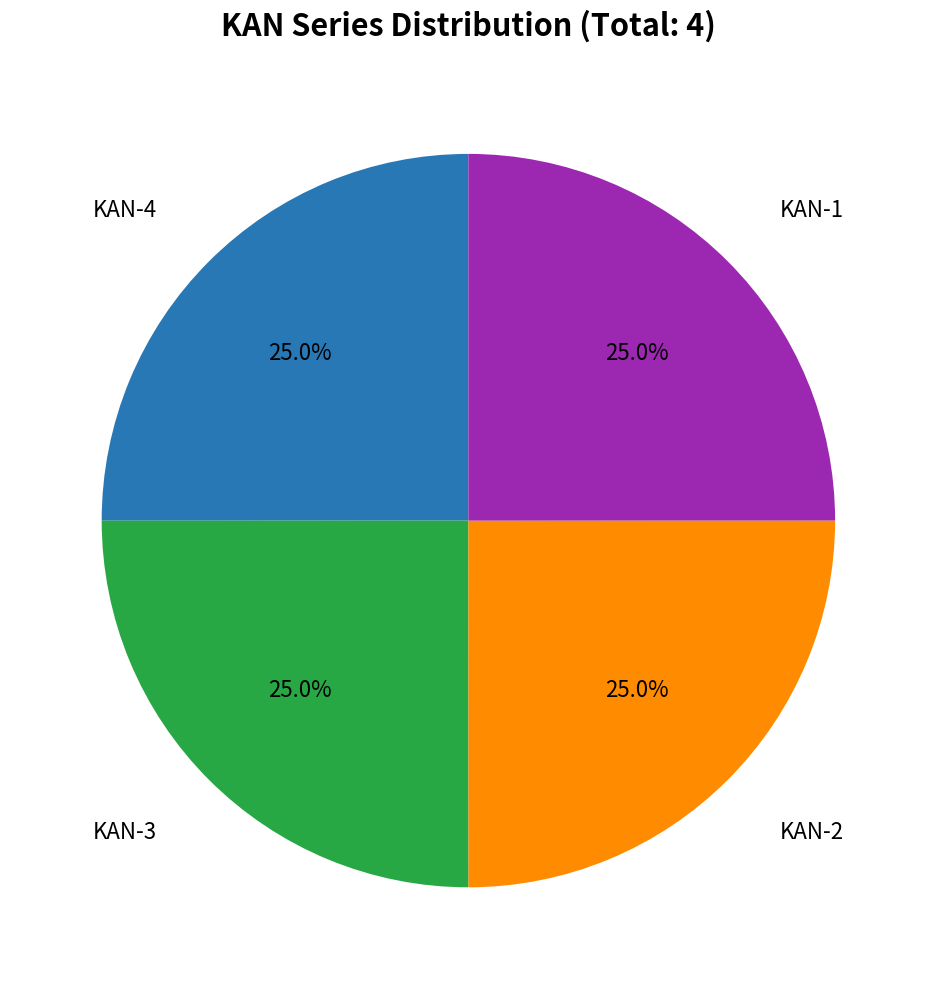

Is there a majority slice in this chart?

No